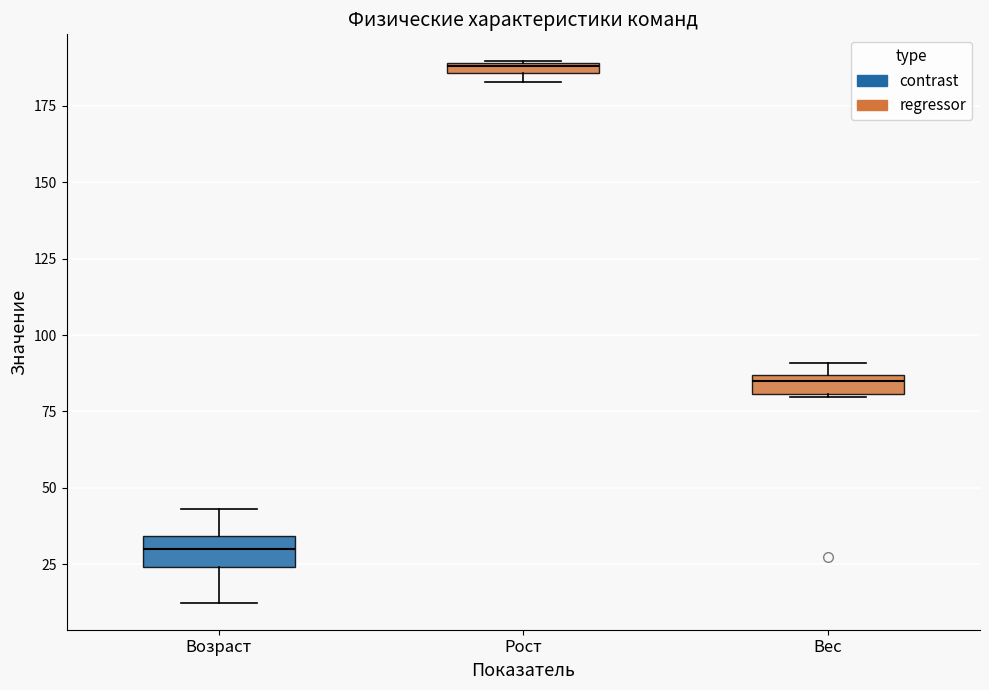

Which box has the highest median line?

Рост